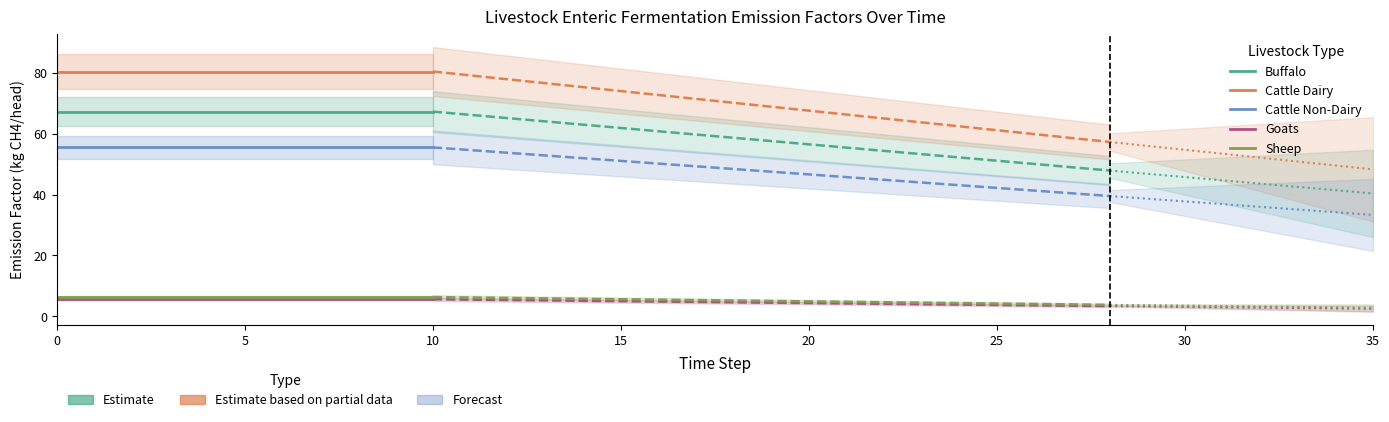

True or false: Sheep and Buffalo cross at least once.

False